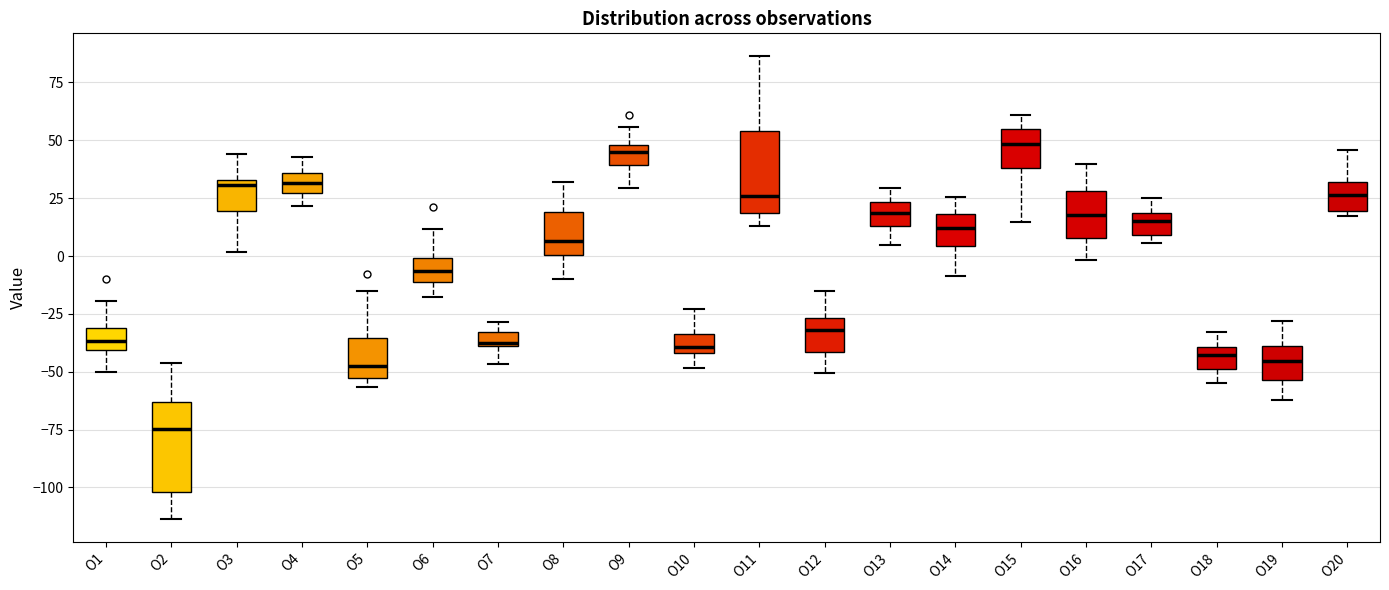

Which box's median line is the lowest?

O2